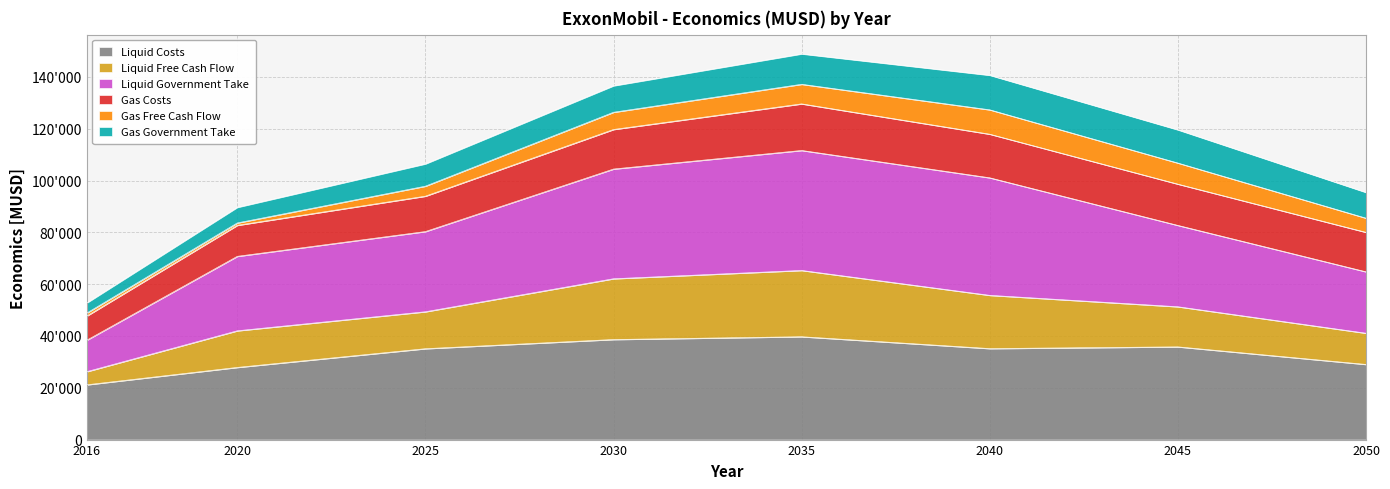

At which category does the chart reach its minimum across all series?

2016